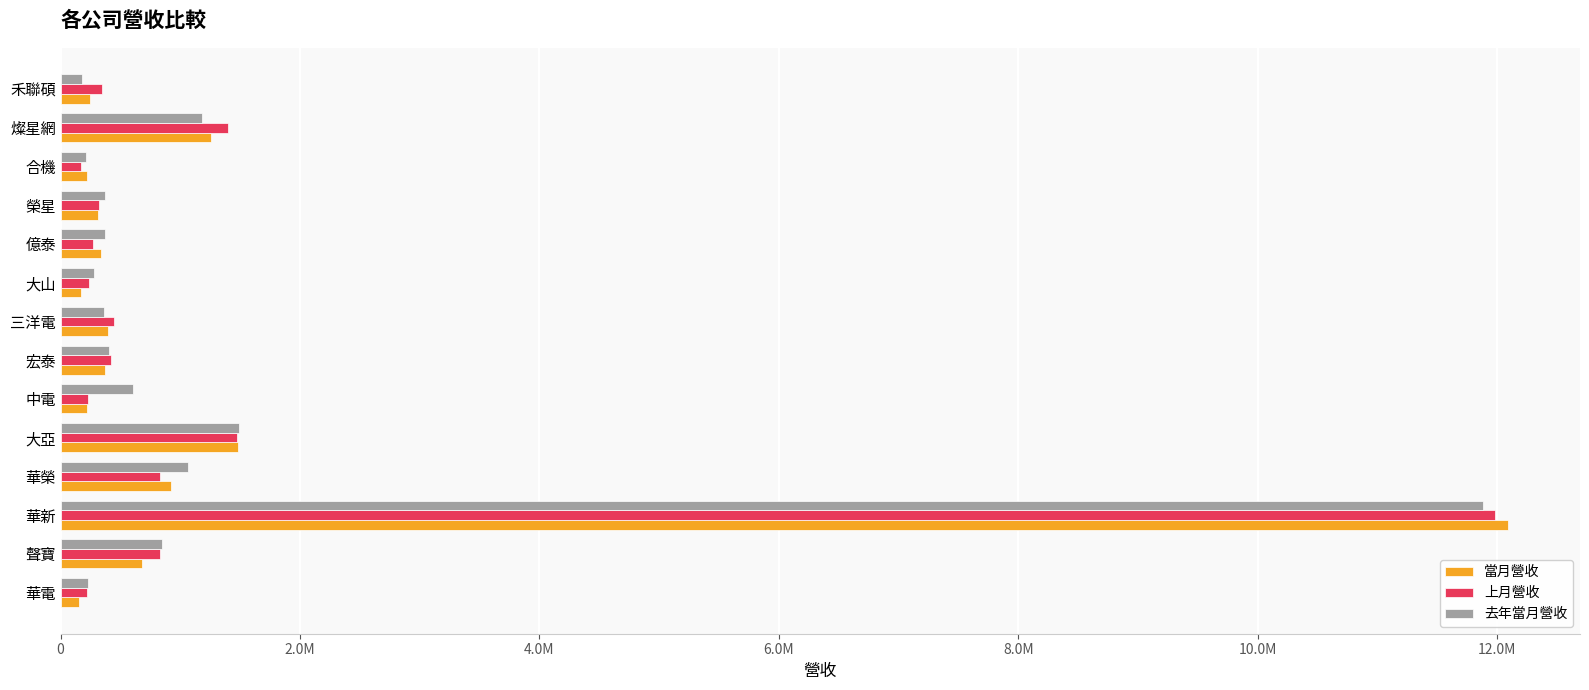

What are all the series names shown in the legend?

當月營收, 上月營收, 去年當月營收